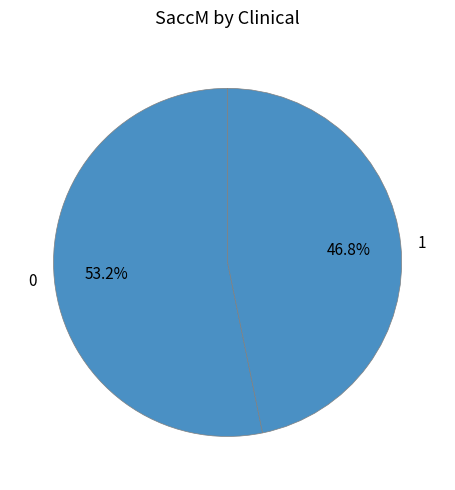

Is there any slice that represents more than half of the pie?

Yes